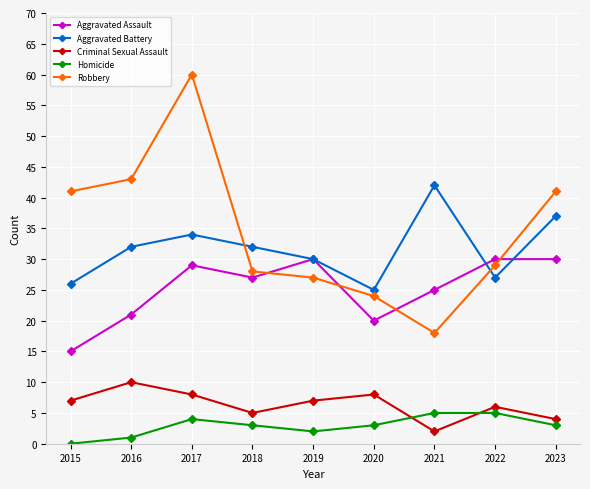

List the series in order of their peak value, highest first.

Robbery, Aggravated Battery, Aggravated Assault, Criminal Sexual Assault, Homicide